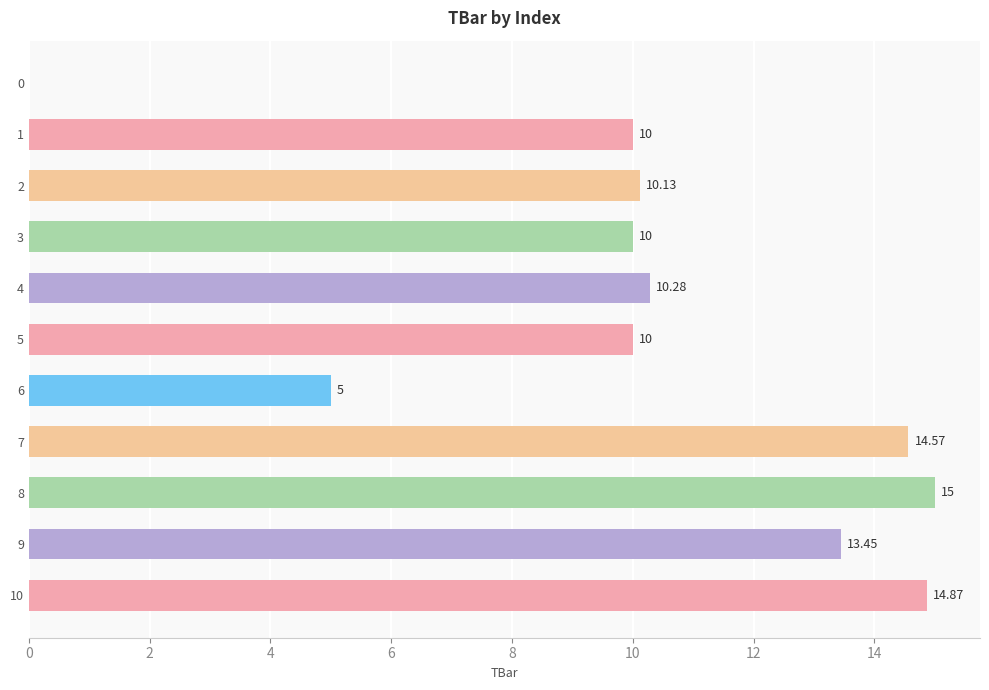

What is the sum of the values at 3 and 1?

20.0